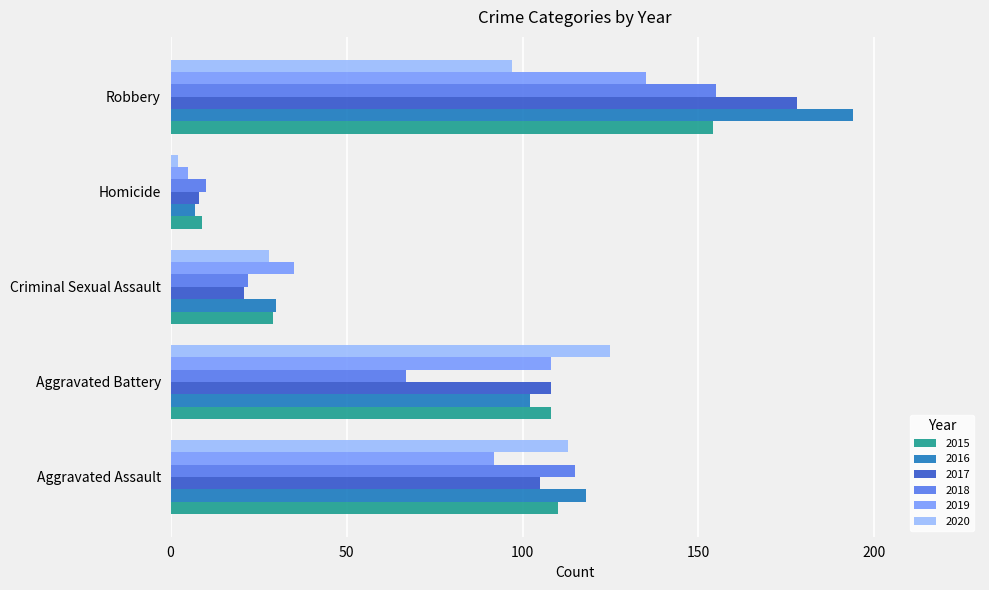

What is the lowest value of the 2018 series?

10